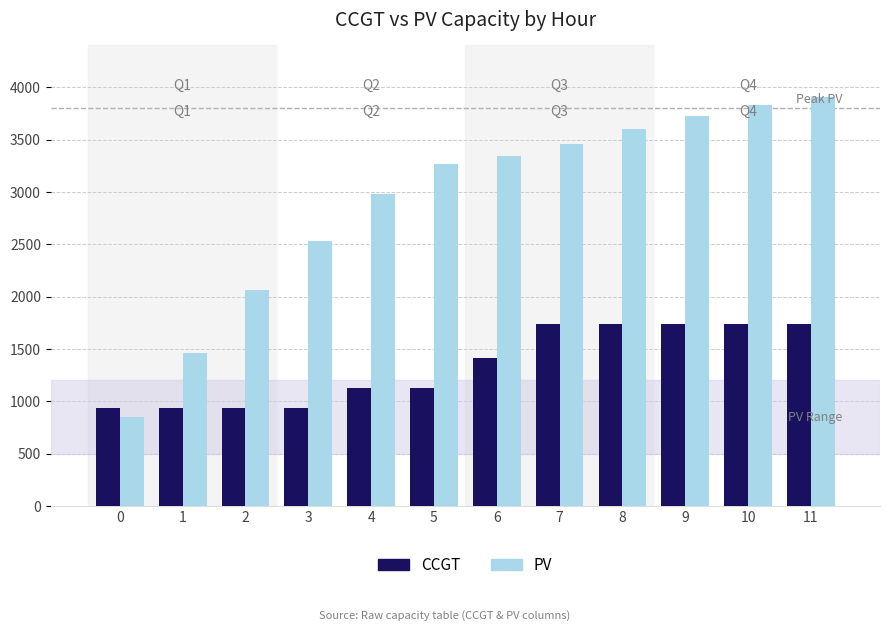

What is the sum of all PV values?

35025